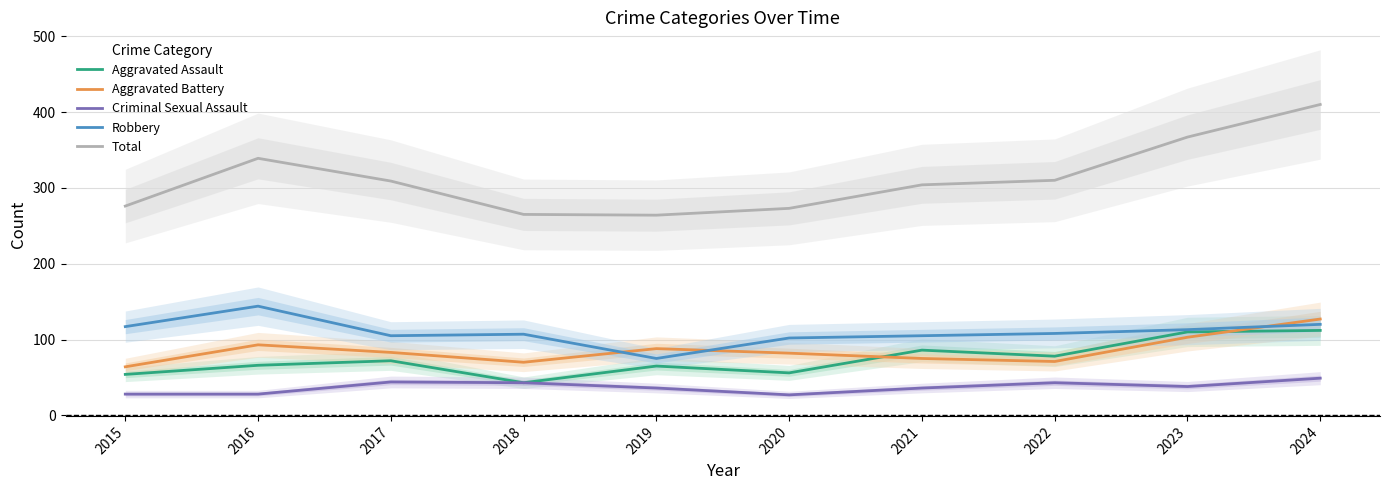

True or false: Aggravated Assault and Criminal Sexual Assault cross at least once.

False